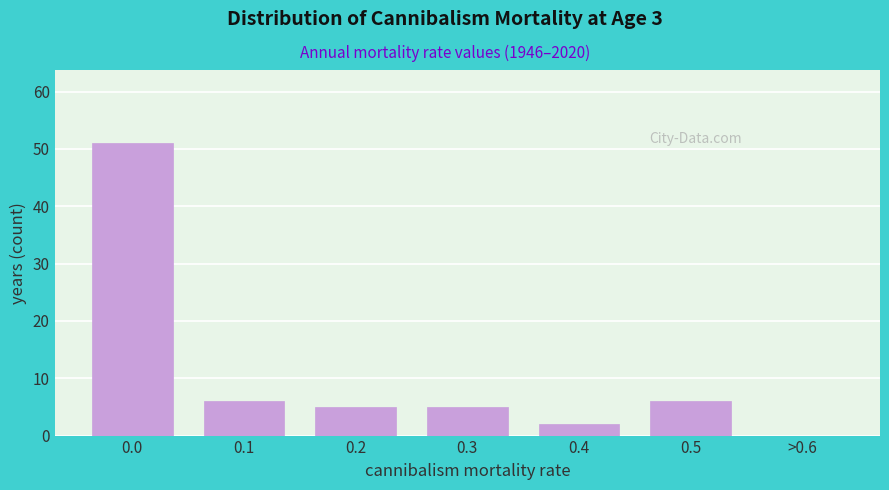

Reading left to right, what are all the values shown in this chart?

0.0=51	0.1=6	0.2=5	0.3=5	0.4=2	0.5=6	>0.6=0